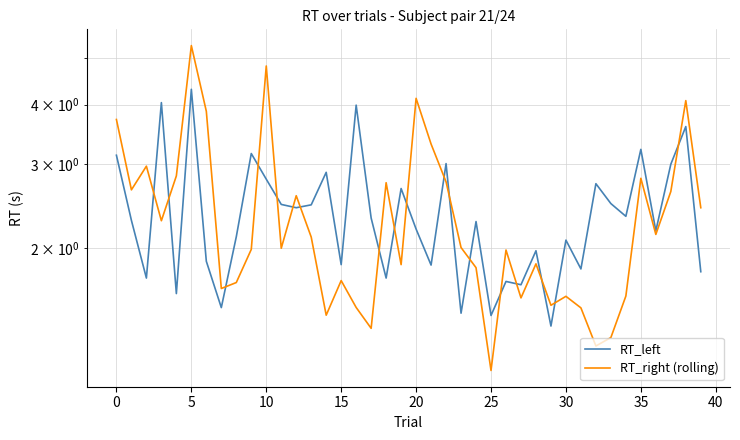

Between 15 and 5, which is larger?

5